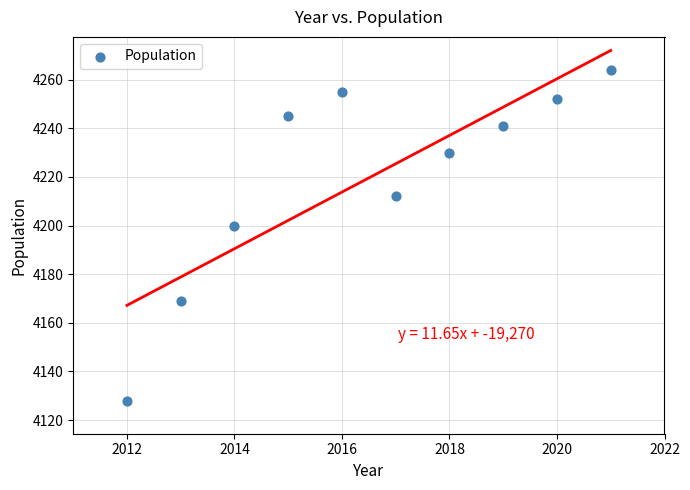

What is the range of X values (max minus min)?

9